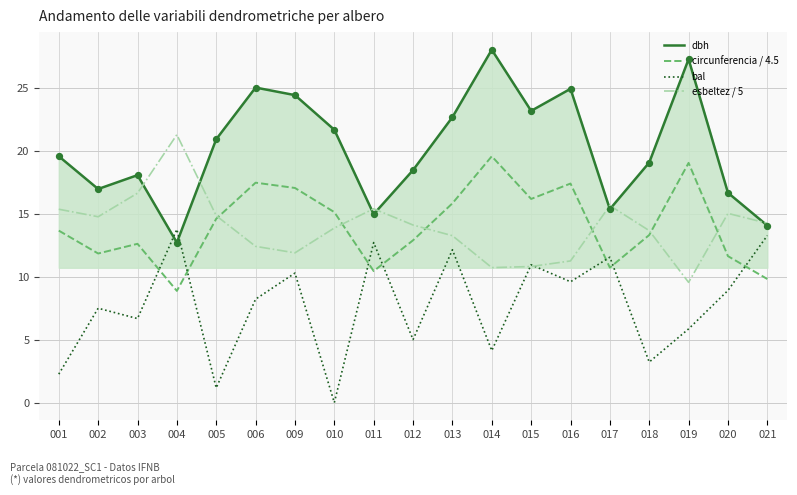

Which series has the largest total across all categories?

dbh